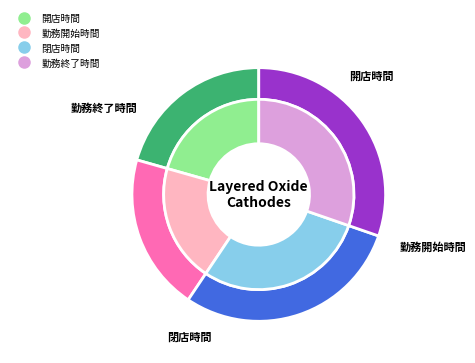

Is it true that 閉店時間 is 29% of the pie?

True